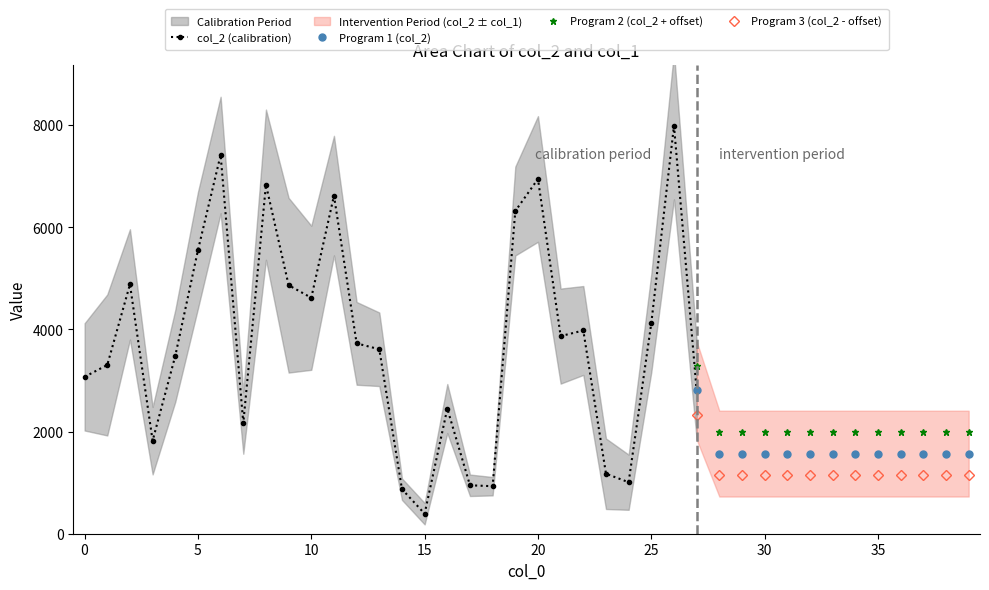

What is the maximum value for Program 2 (col_2 + offset)?

3285